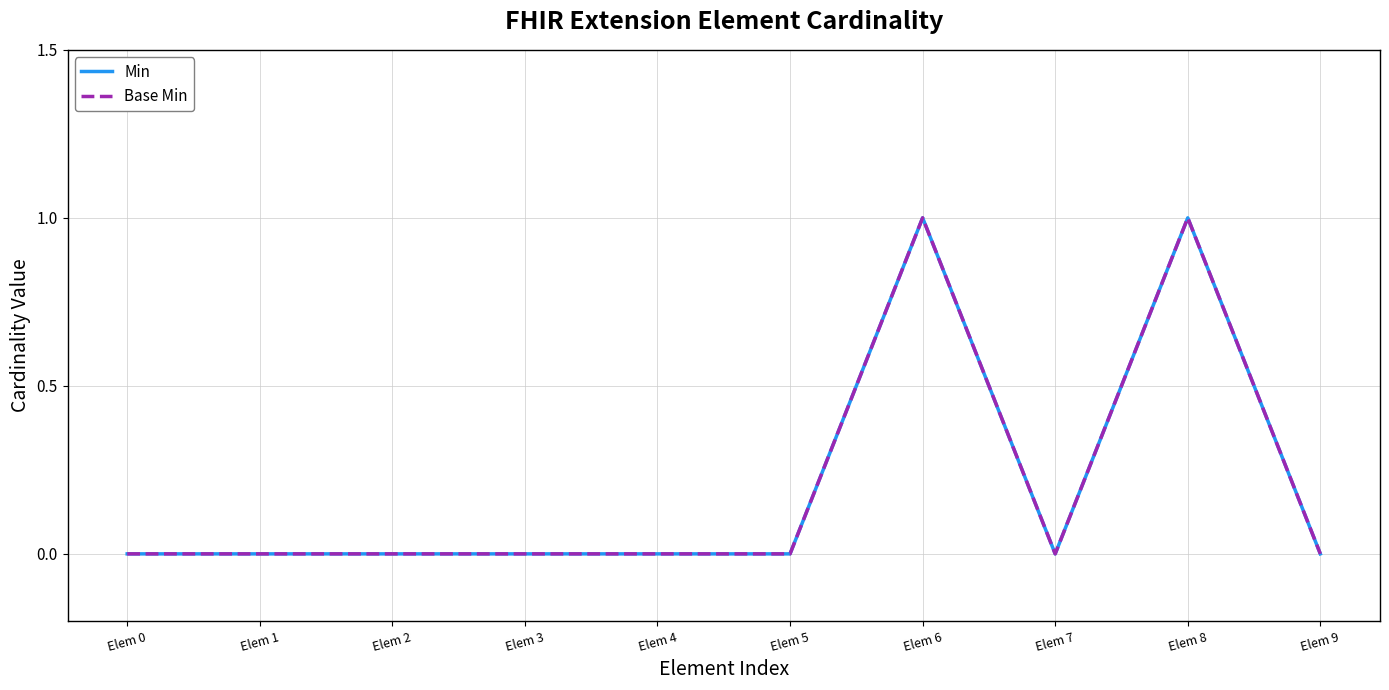

What is the maximum value shown in the chart?

1